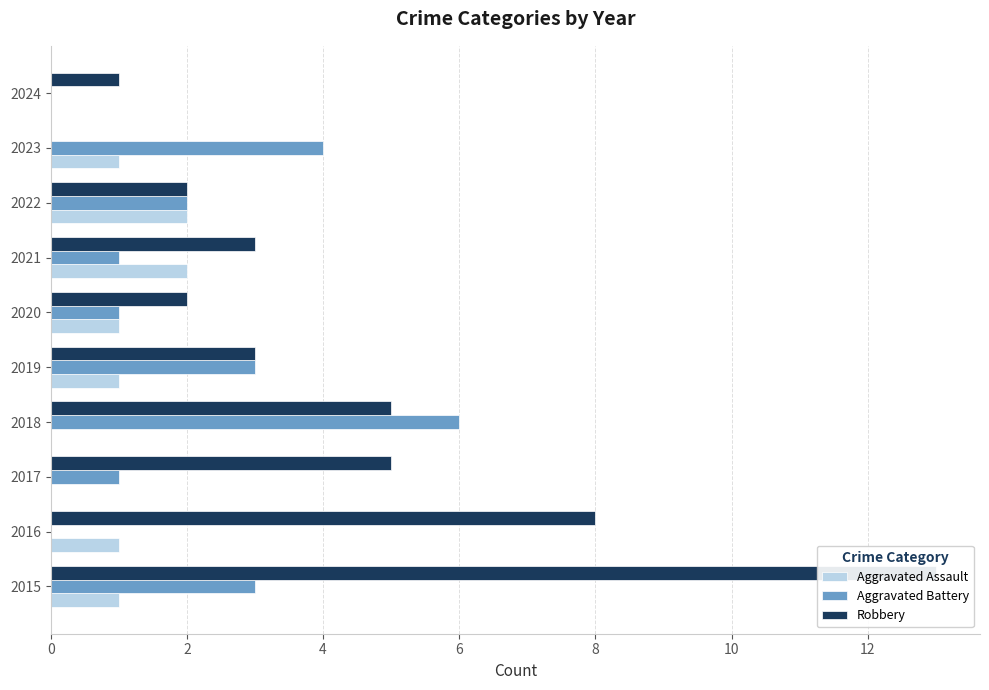

How many values in the Aggravated Assault series exceed 1?

2